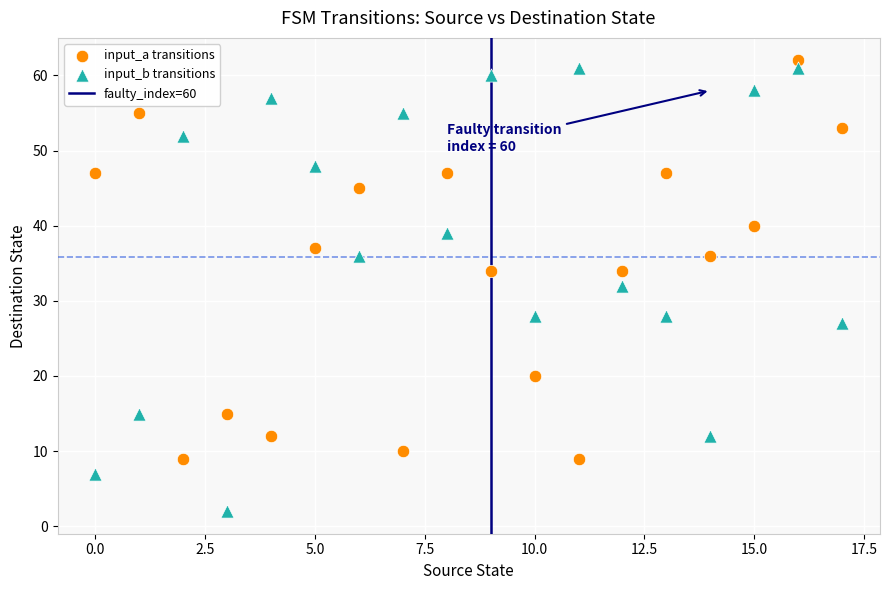

Which series reaches the minimum Y coordinate?

input_b transitions